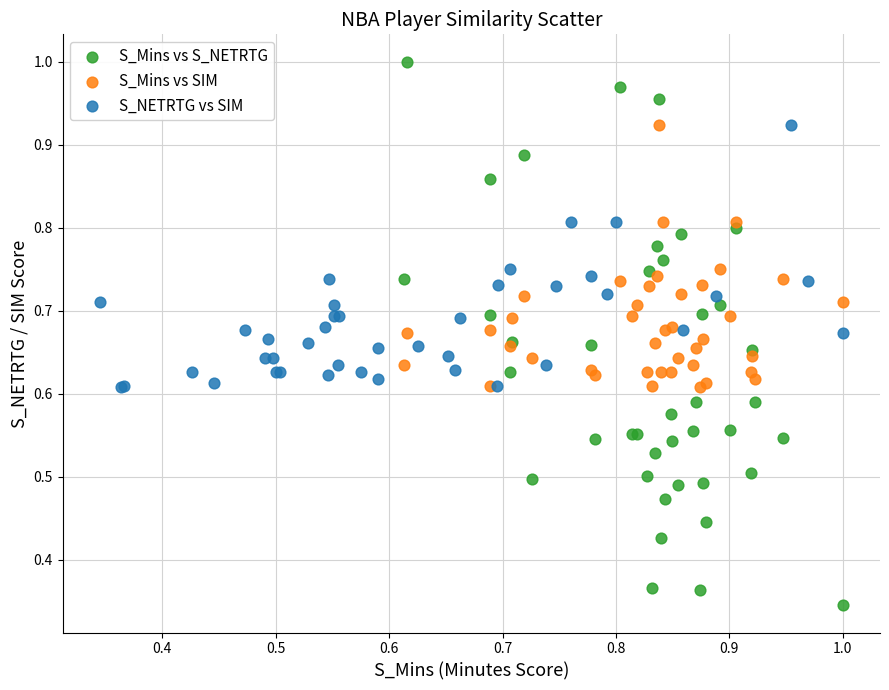

Which series has the widest spread of Y values?

S_Mins vs S_NETRTG